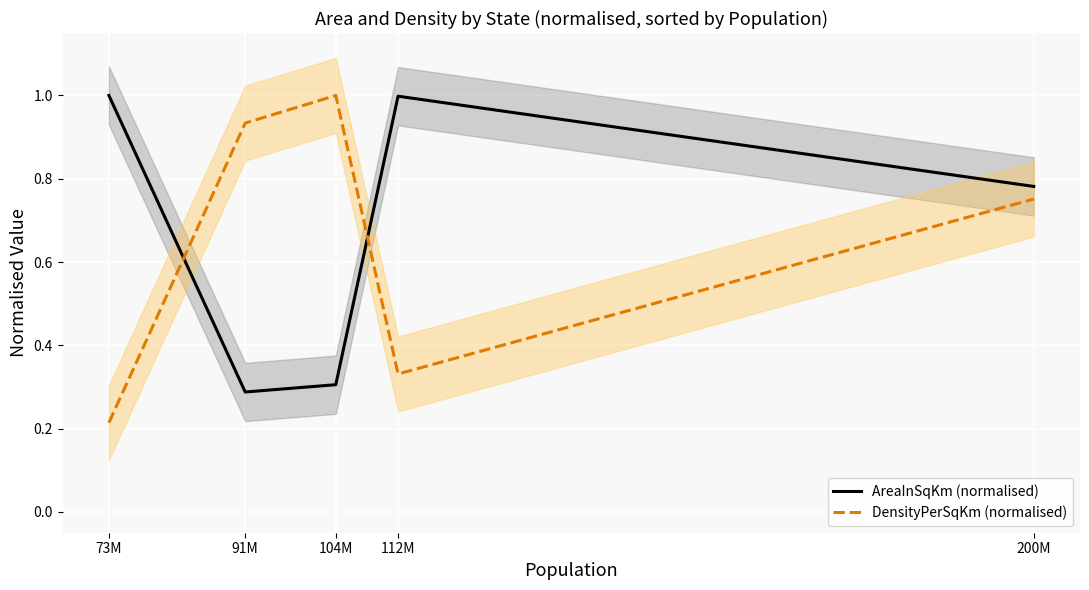

What is the difference between the maximum and minimum values in the AreaInSqKm (normalised) series?

0.7